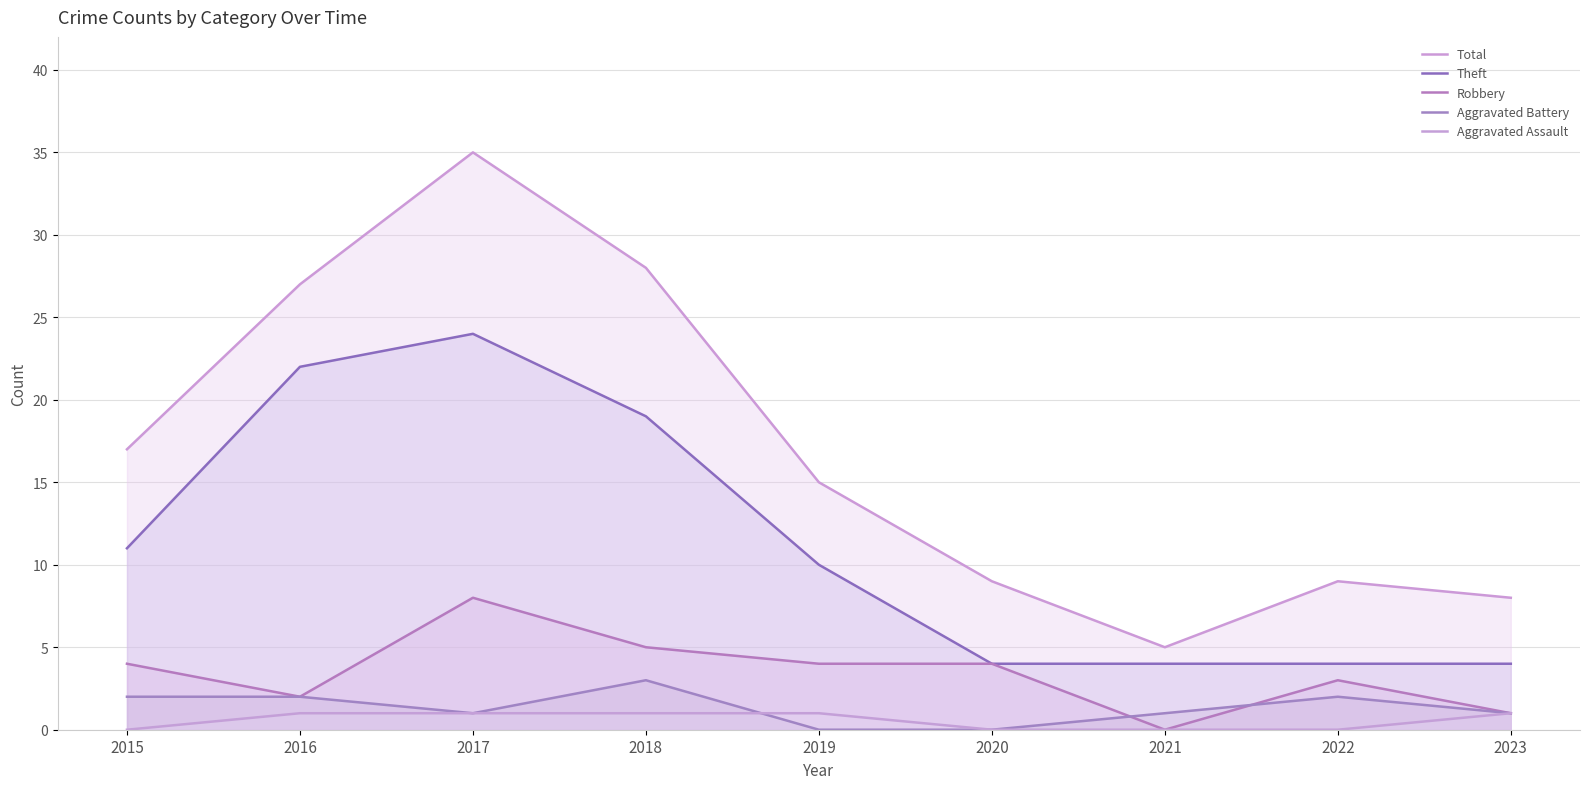

Where is the first local minimum for Robbery?

2016